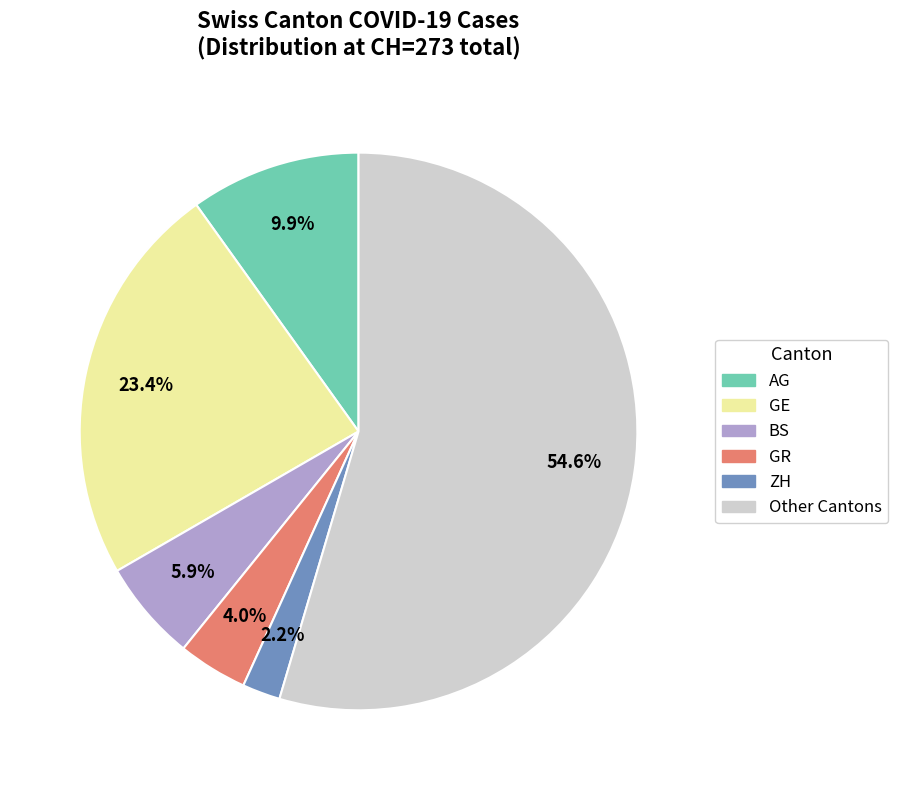

How many segments does this pie chart have?

6